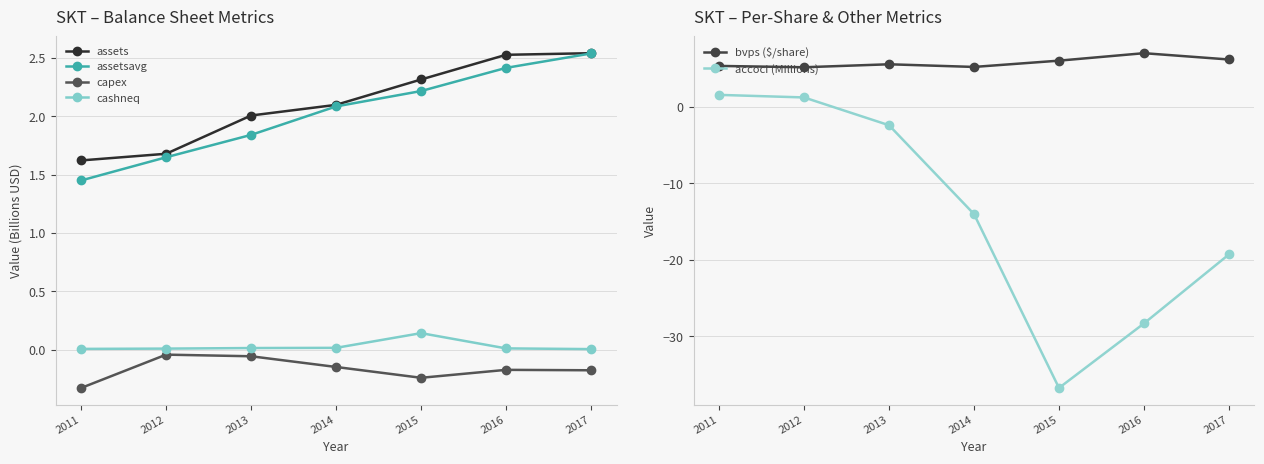

What are all the series names shown in the legend?

assets, assetsavg, capex, cashneq, bvps ($/share), accoci (Millions)